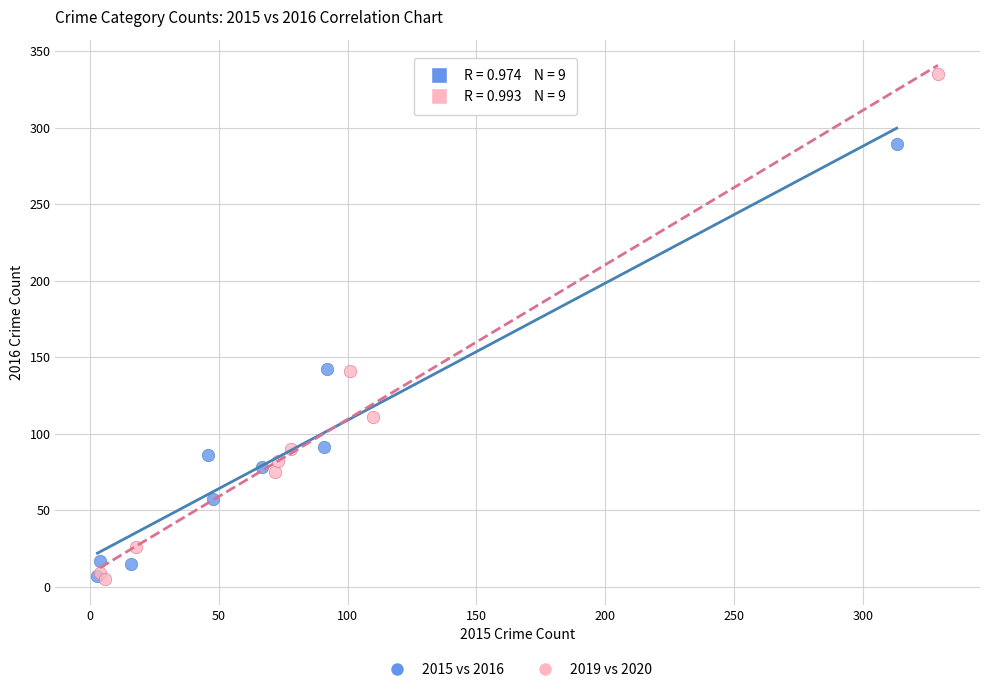

Which series contains the highest Y value?

2019 vs 2020